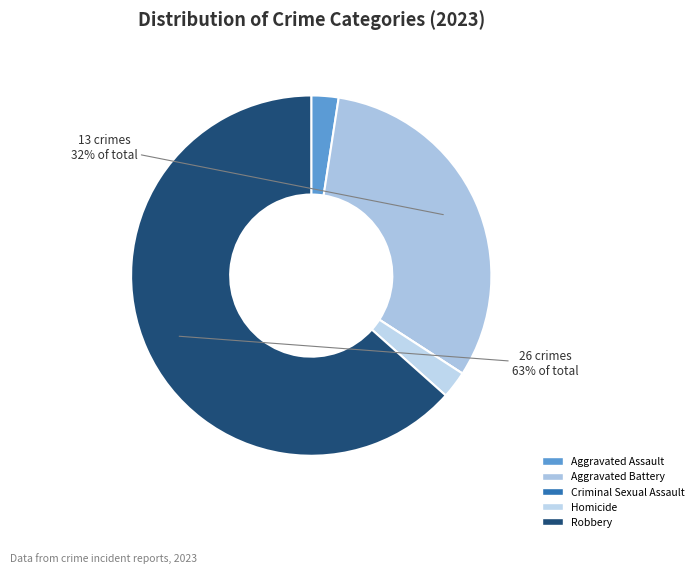

How many segments does this pie chart have?

5